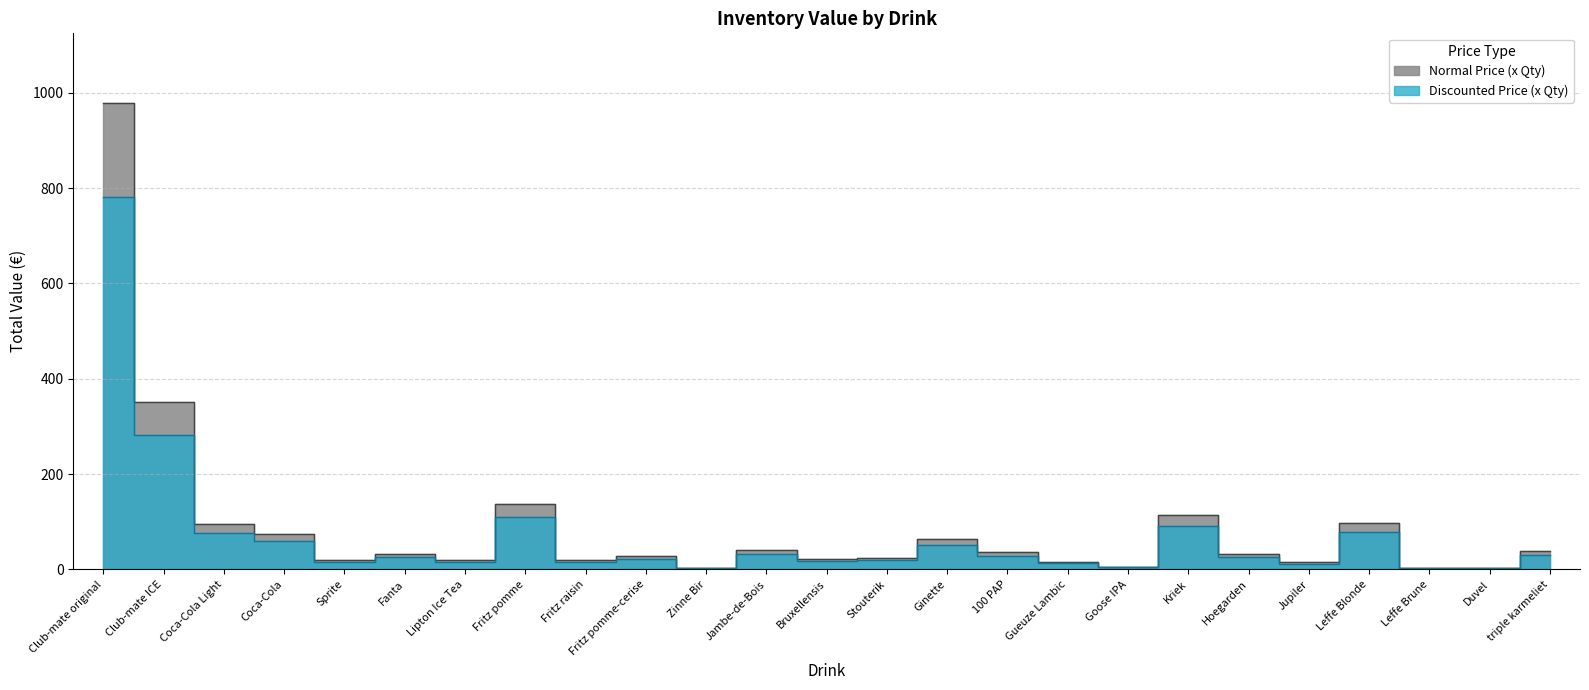

True or false: Discounted Price (x Qty) and Normal Price (x Qty) intersect in this chart.

False